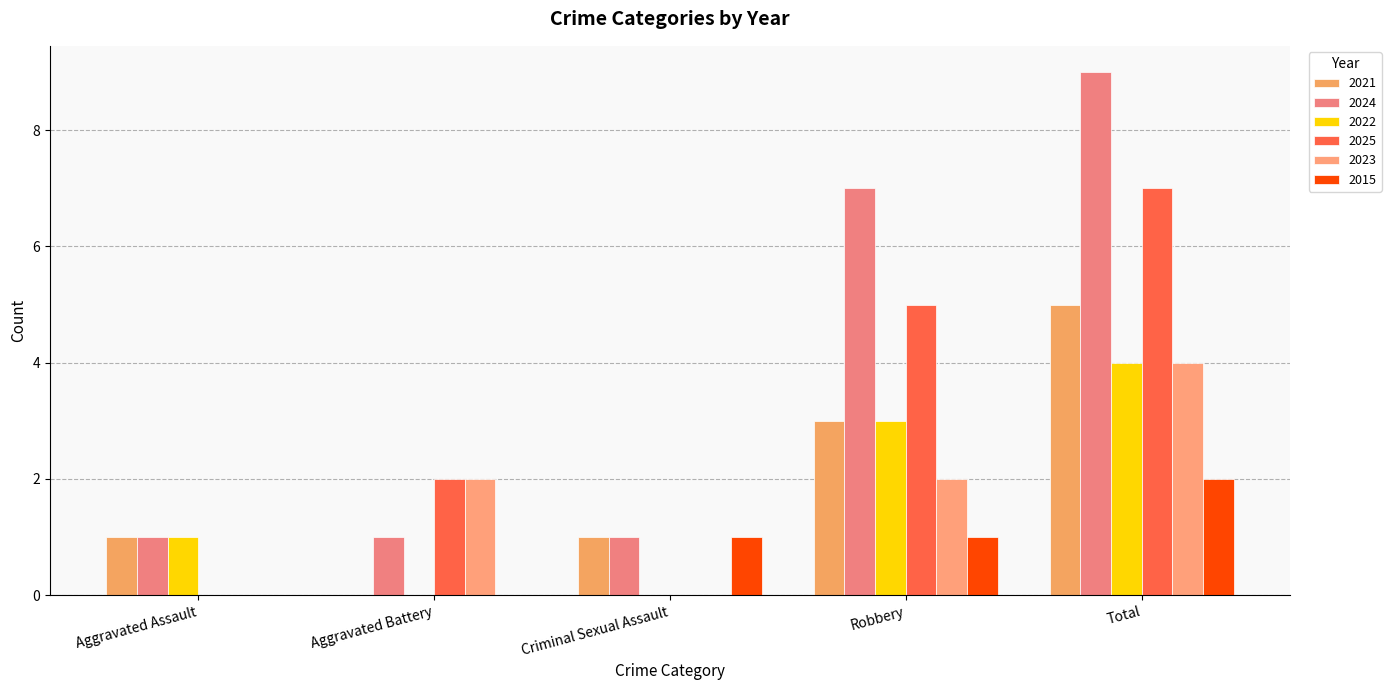

The value of 2021 at Robbery is 4. True or false?

False